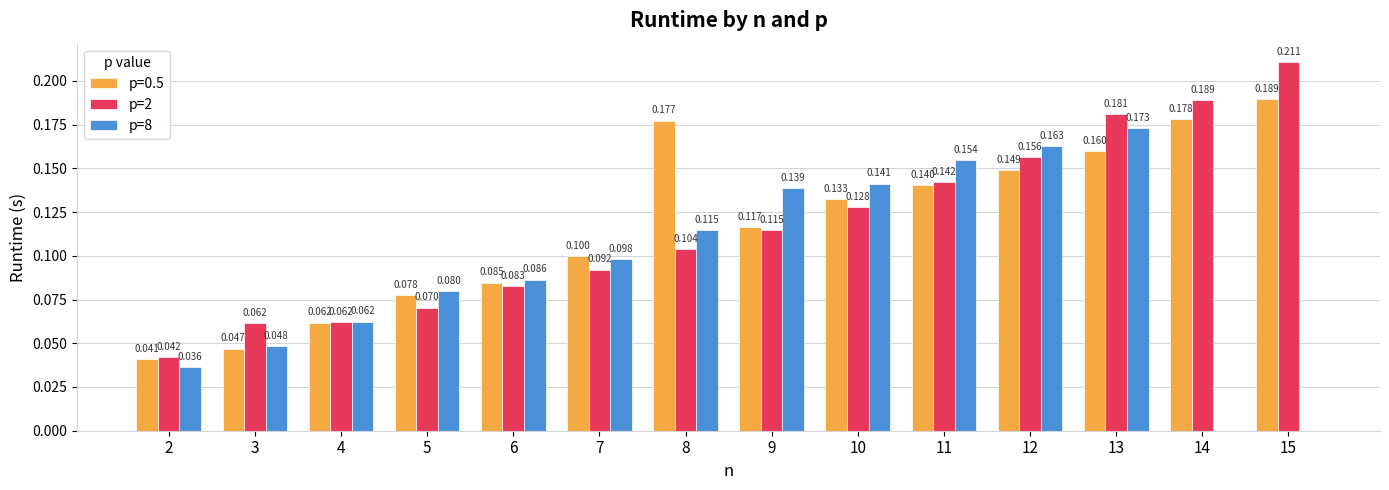

Is the value of p=0.5 at 10 greater than the value of p=8 at 15?

Yes